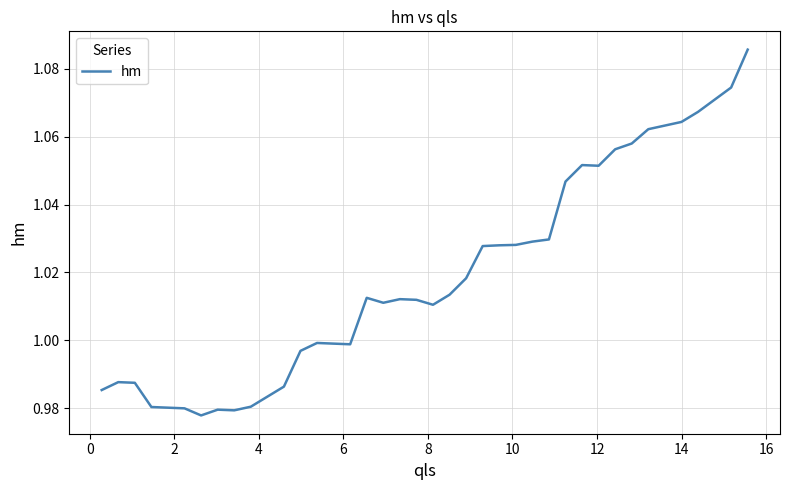

What is the maximum value shown in the chart?

1.1